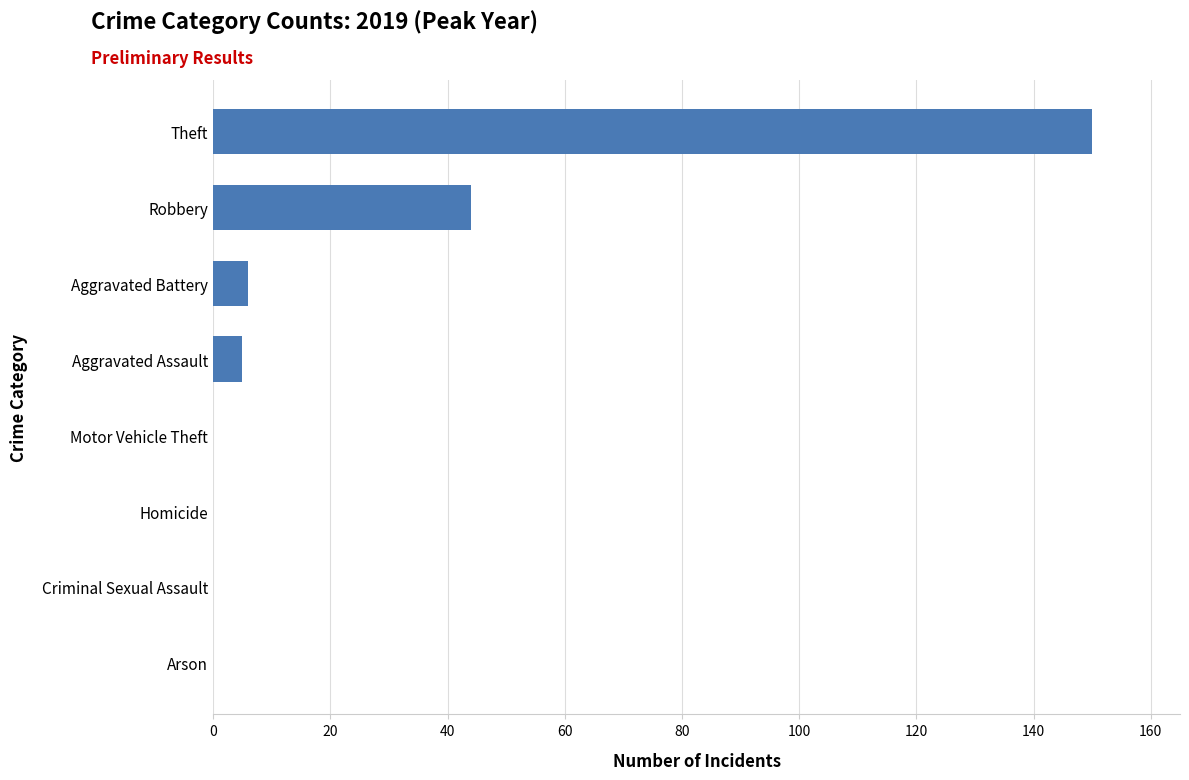

At which label is the value closest to 75?

Robbery